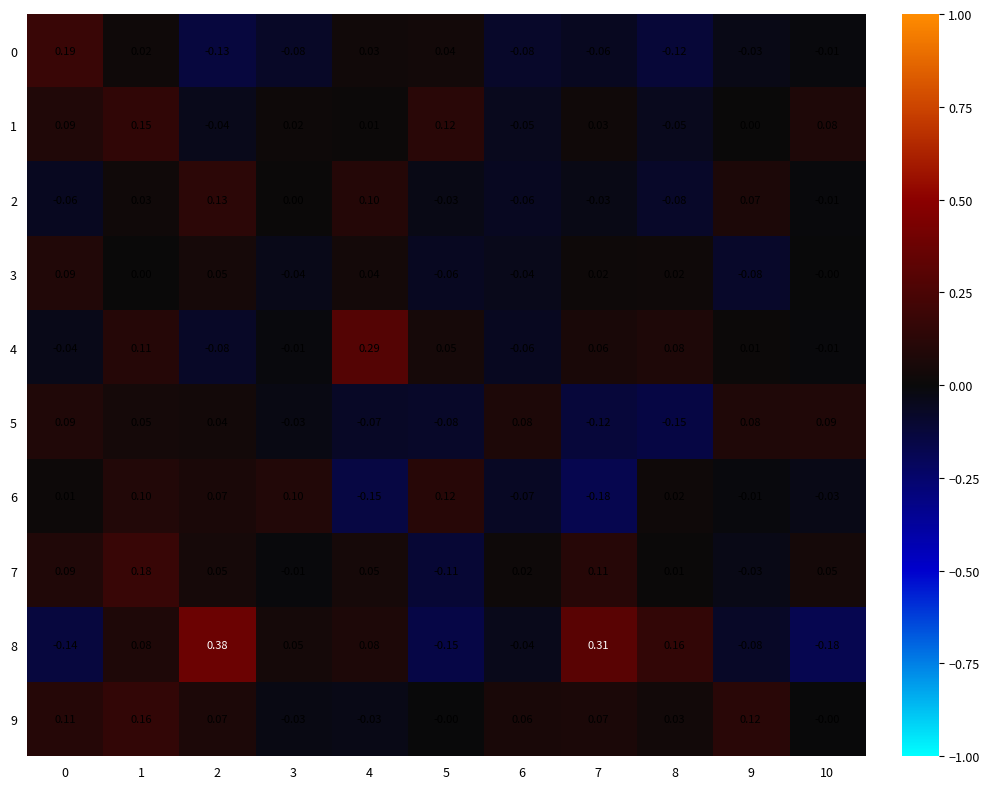

Is the value of 4 at 8 greater than the value of 5 at 10?

No